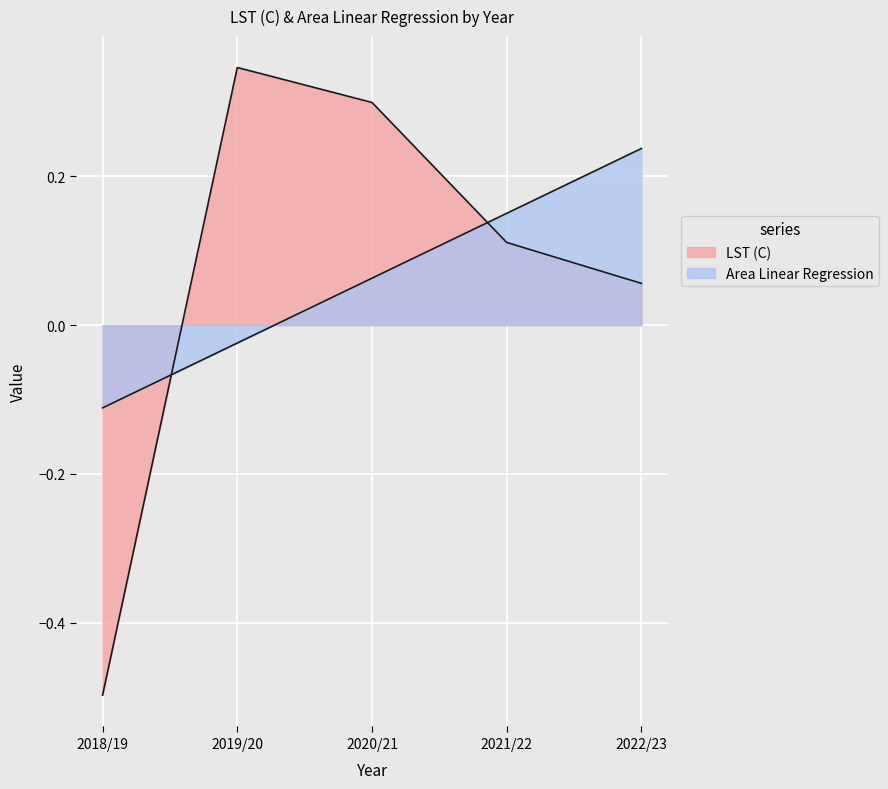

After their last crossing, which series has the higher values: Area Linear Regression or LST (C)?

Area Linear Regression